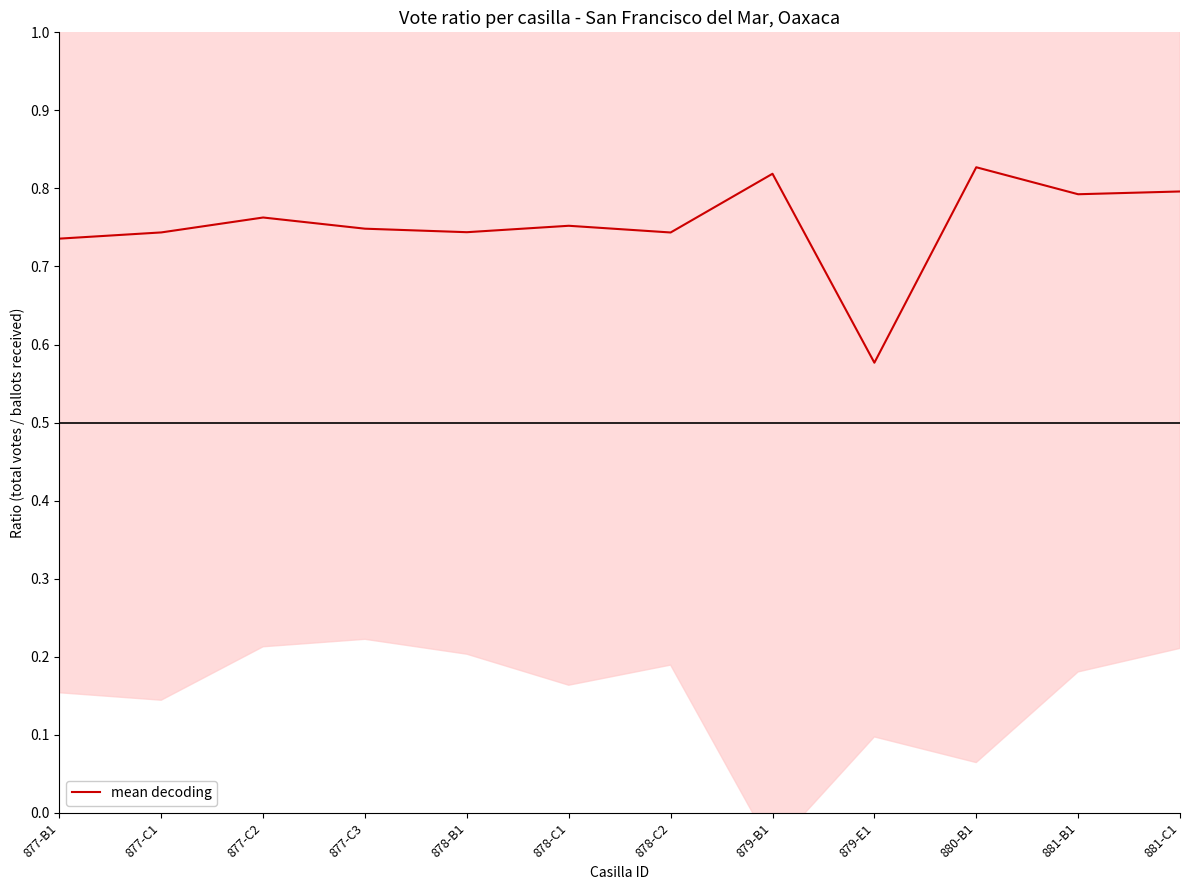

Rank the categories by value from highest to lowest.

880-B1, 879-B1, 881-C1, 881-B1, 877-C2, 878-C1, 877-C3, 878-B1, 877-C1, 878-C2, 877-B1, 879-E1